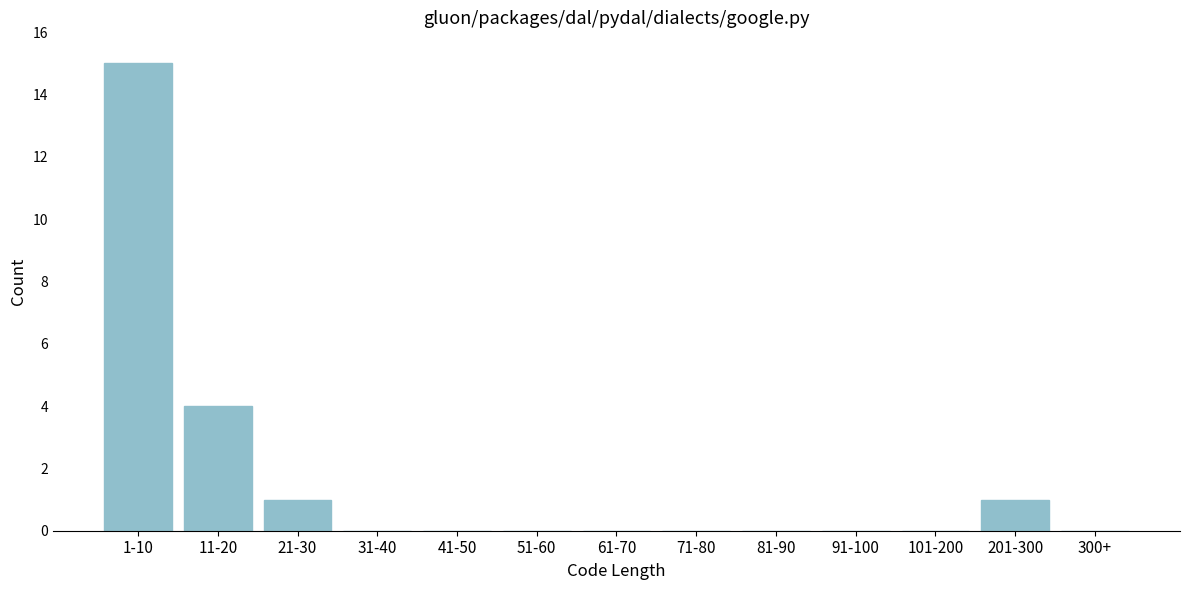

Reading left to right, extract all data points from this chart.

1-10=15	11-20=4	21-30=1	31-40=0	41-50=0	51-60=0	61-70=0	71-80=0	81-90=0	91-100=0	101-200=0	201-300=1	300+=0